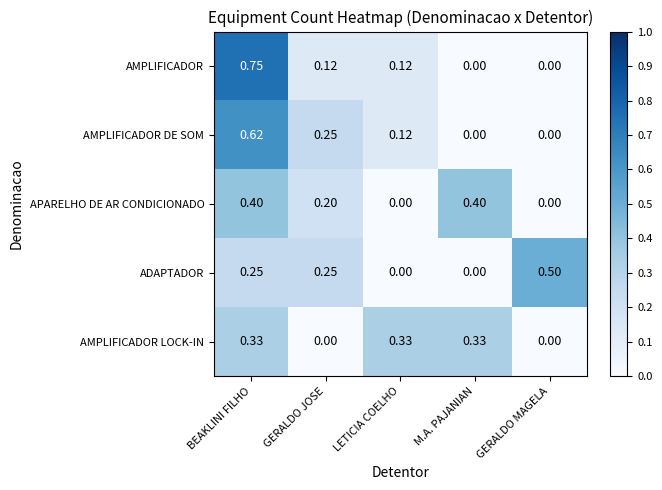

Which series has the largest range (max minus min)?

AMPLIFICADOR